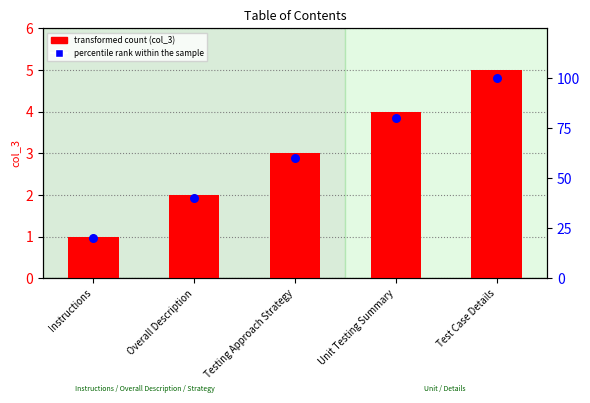

Which series contains the highest Y value?

percentile rank within the sample